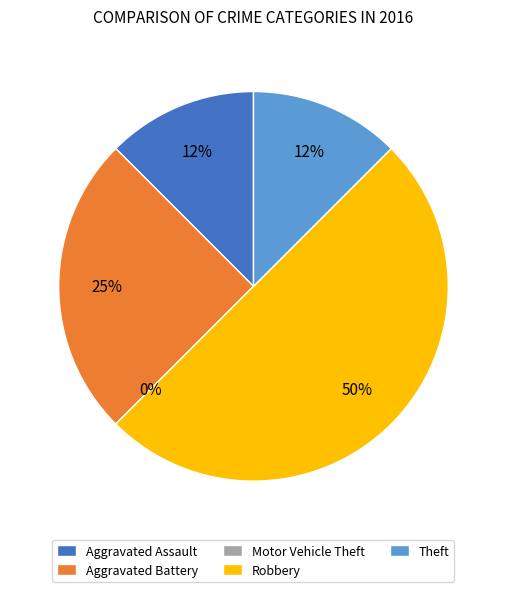

How many segments does this pie chart have?

5